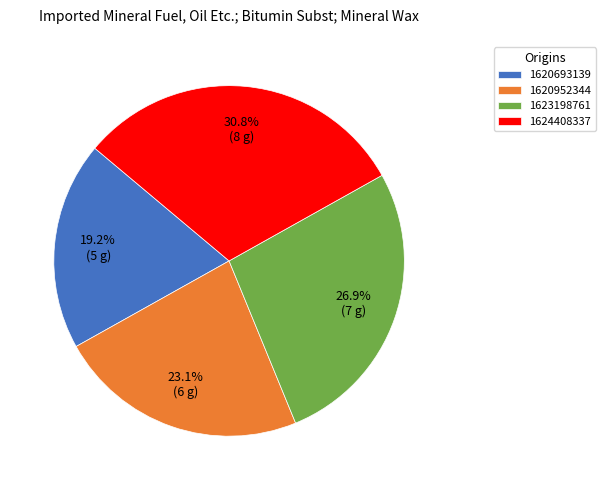

How many slices are in this pie chart?

4